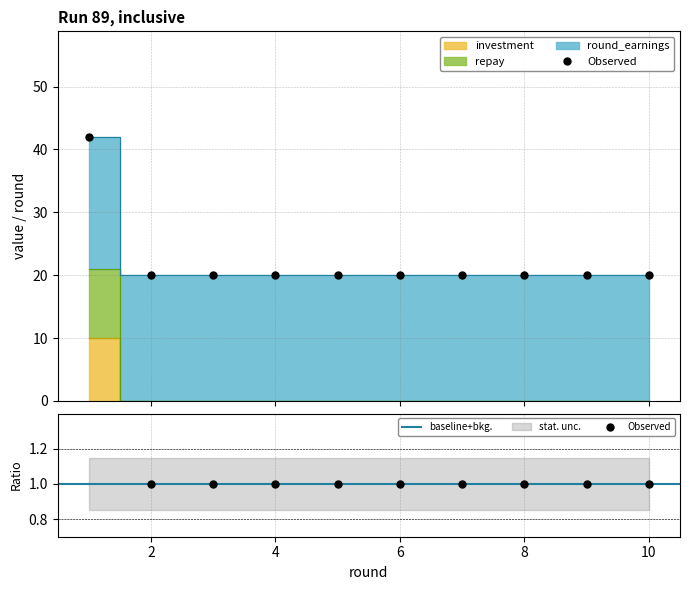

Which series has the largest total across all categories?

round_earnings